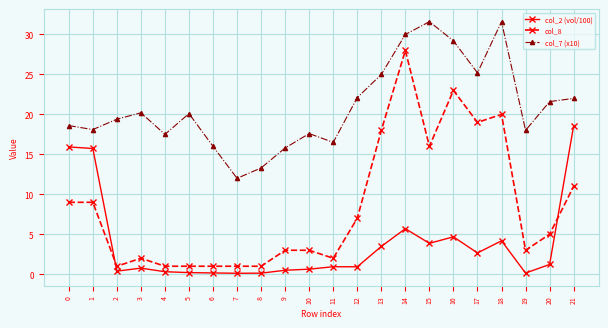

Is this an area chart (filled region under the line)?

No